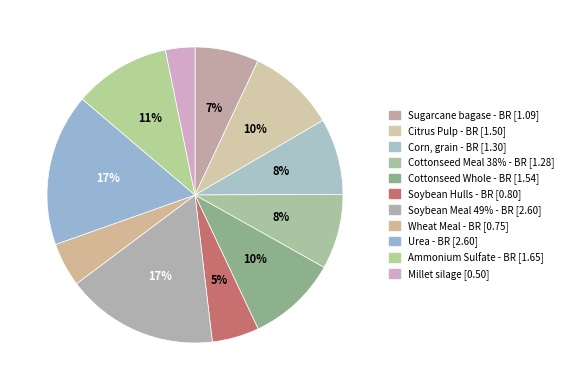

To the nearest percent, what is the difference between the Soybean Hulls - BR and Soybean Meal 49% - BR slice percentages?

12%